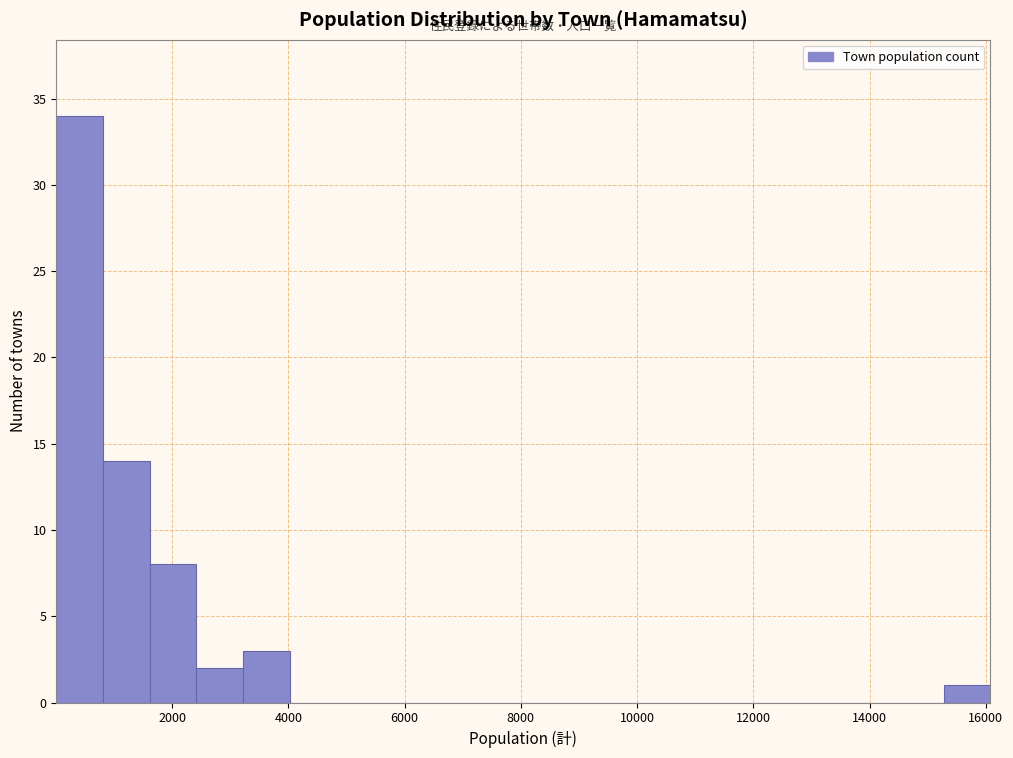

Which range on the x-axis has the tallest bar?

0 to 800